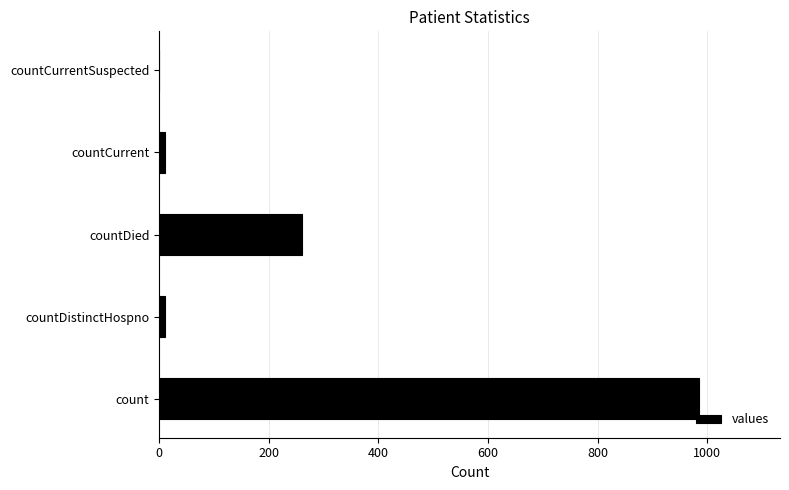

Between countDistinctHospno and countDied, which is larger?

countDied